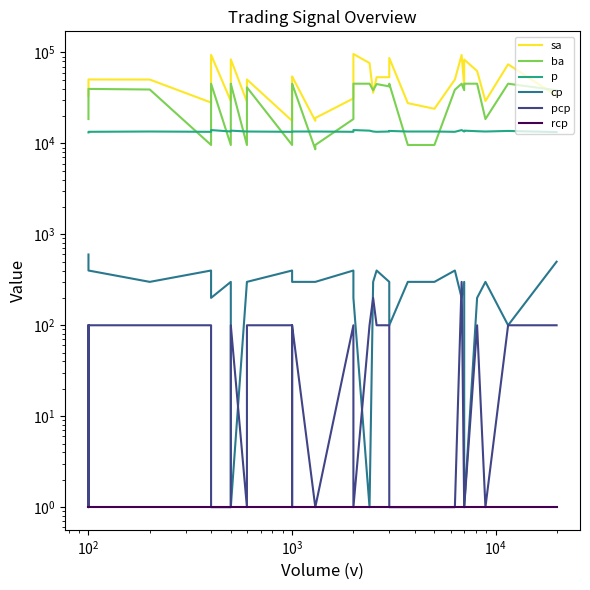

How many data points does each series have?

40